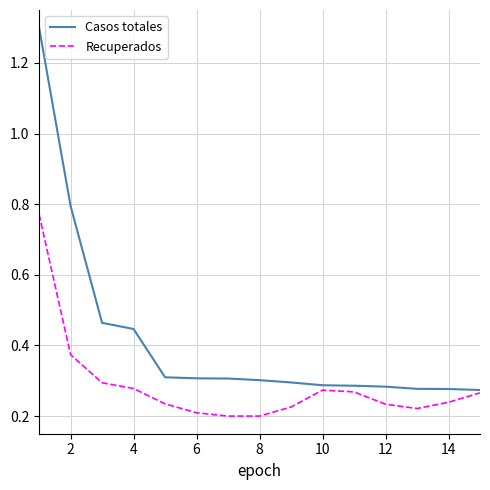

Is this an area chart (filled region under the line)?

No